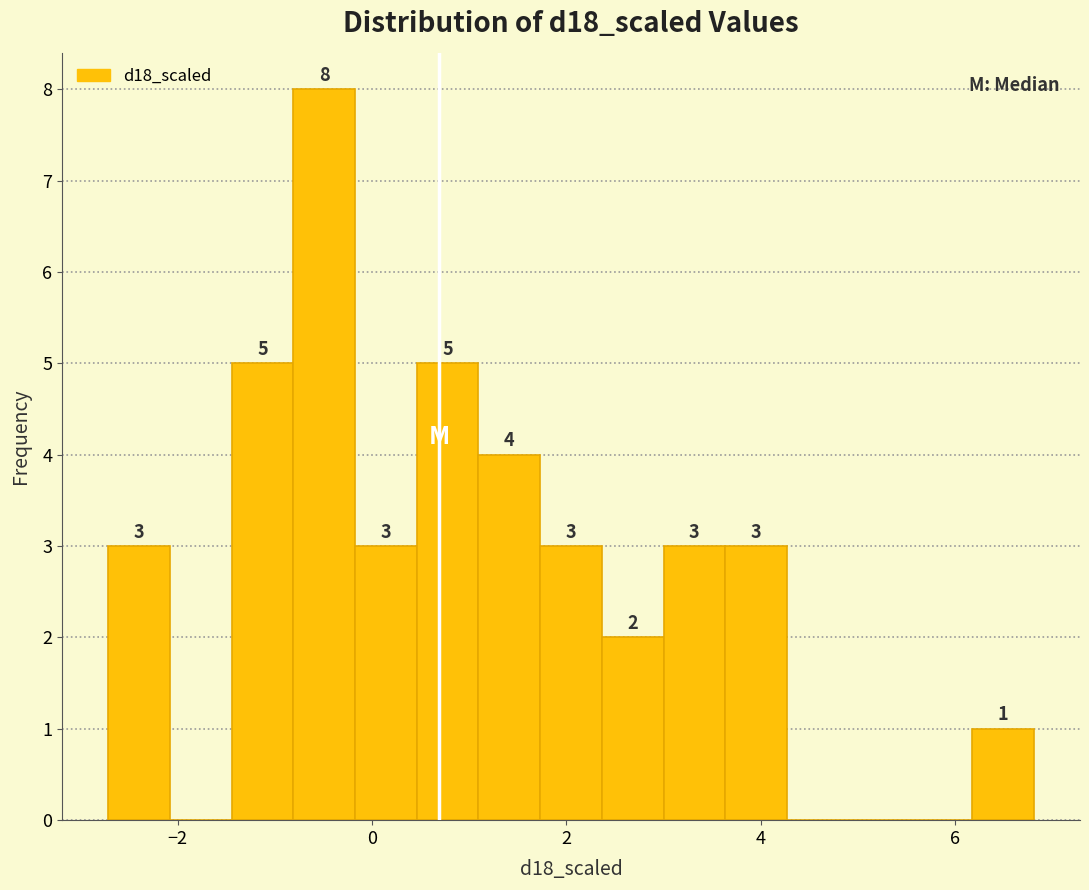

Around what value on the x-axis is the tallest bar? Give the approximate position of its centre, as read against the axis.

-0.4